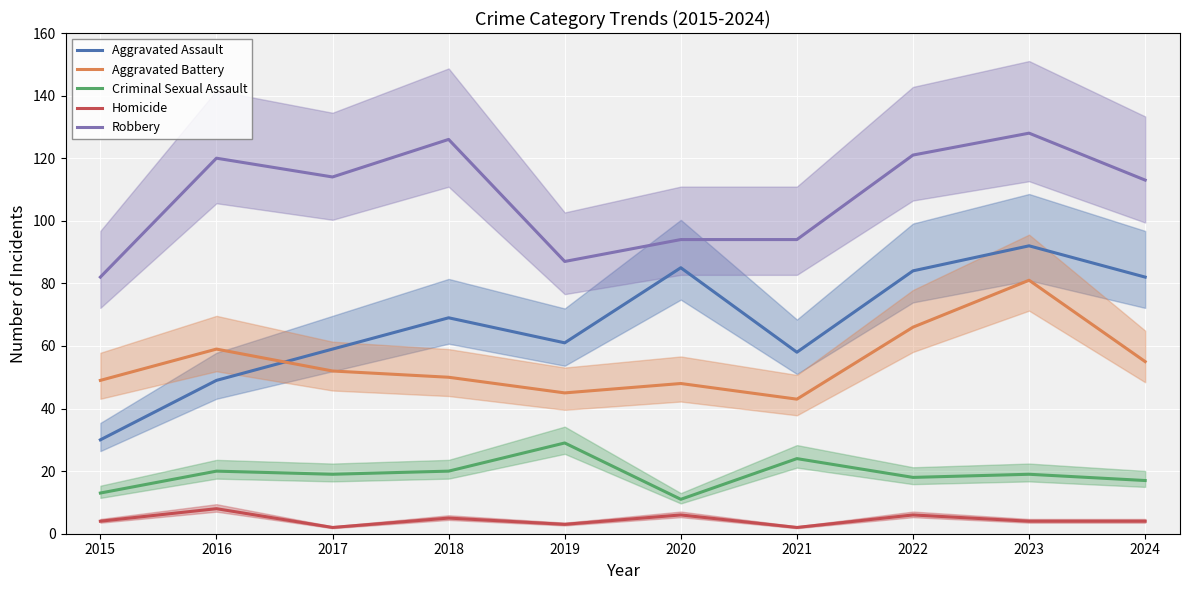

What is the total value across all series at 2020?

244